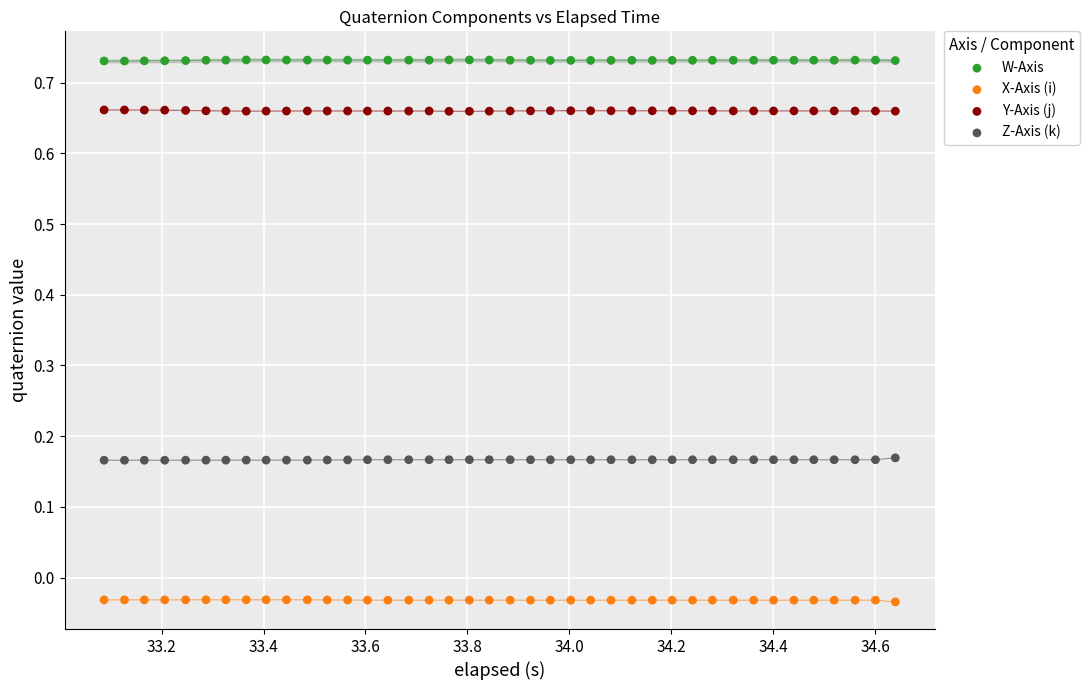

Which series reaches the minimum Y coordinate?

X-Axis (i)